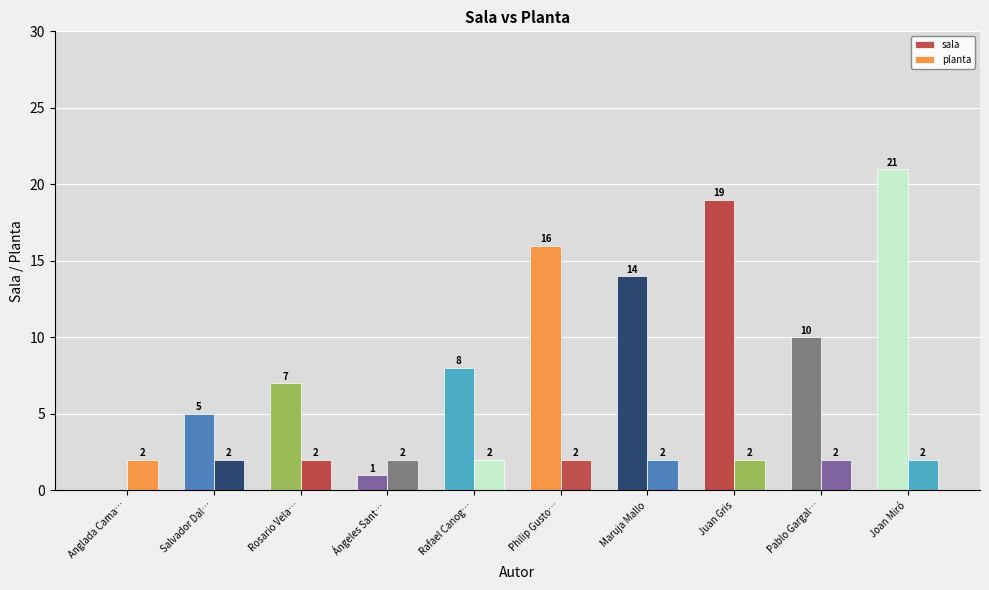

What value does the sala series have at Maruja Mallo, to the nearest 5?

15